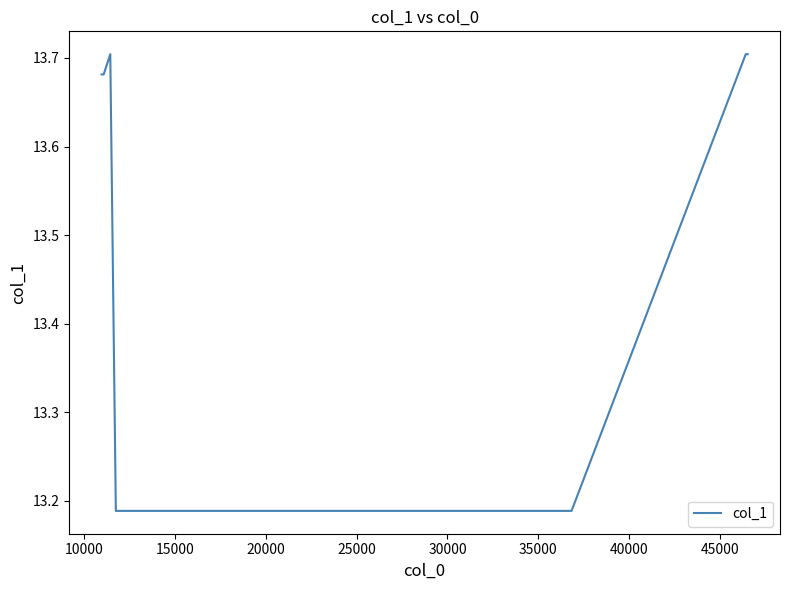

What is the difference between the maximum and minimum values?

0.5